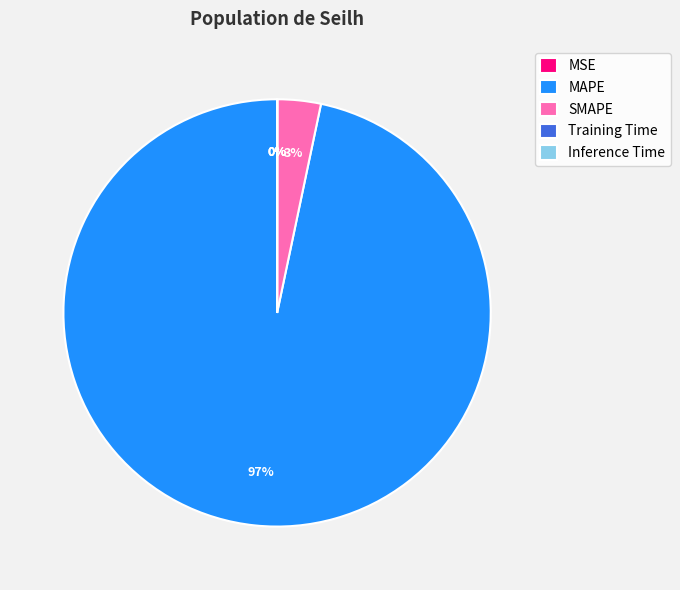

To the nearest percent, what is the average slice percentage?

20%